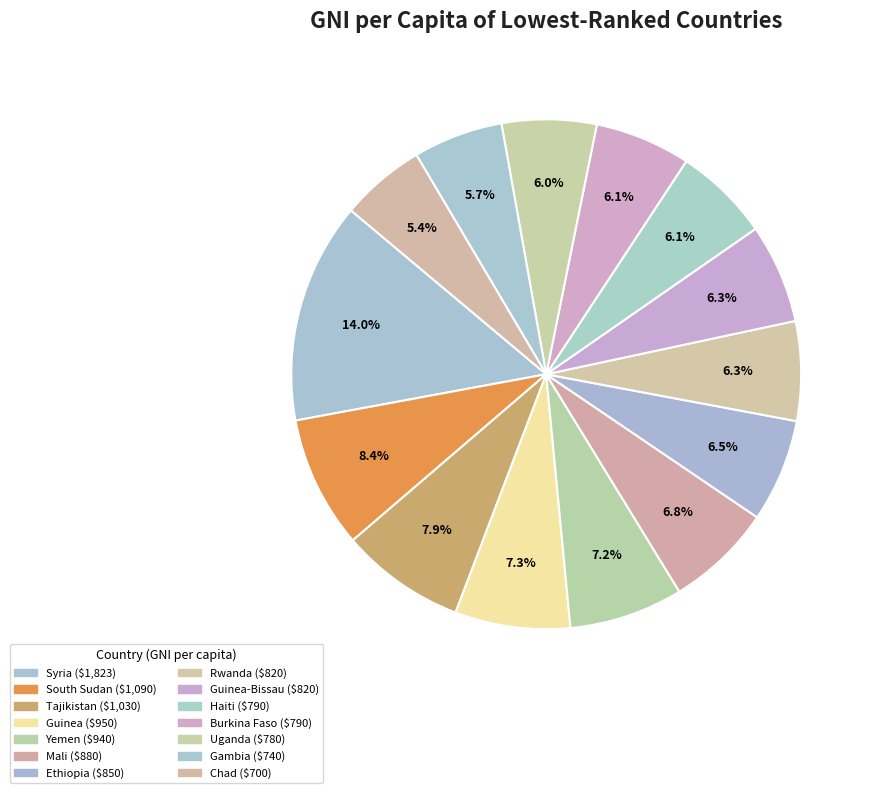

How many slices are in this pie chart?

14